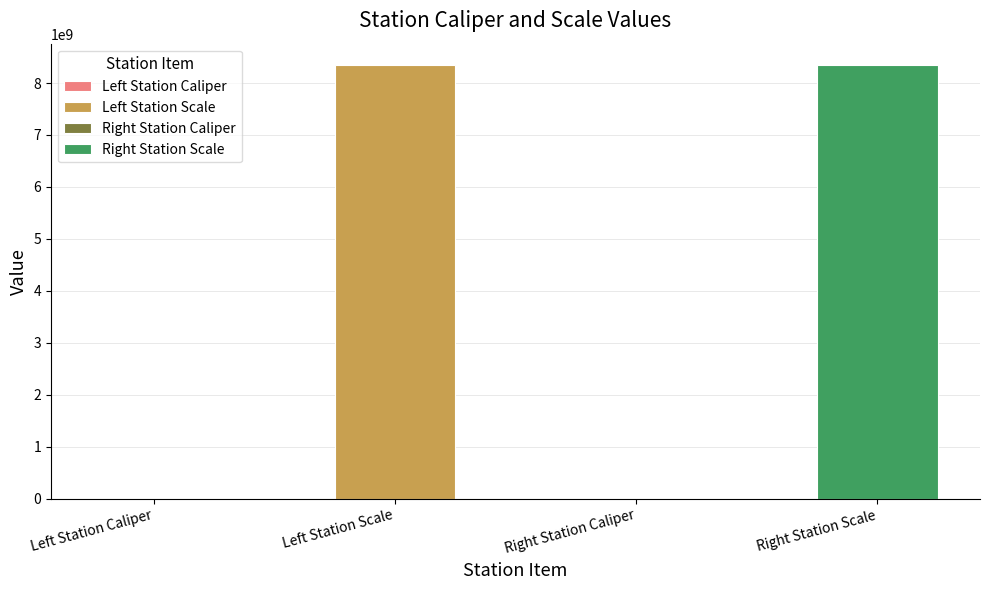

Where does the data first go above 8340107091?

Left Station Scale